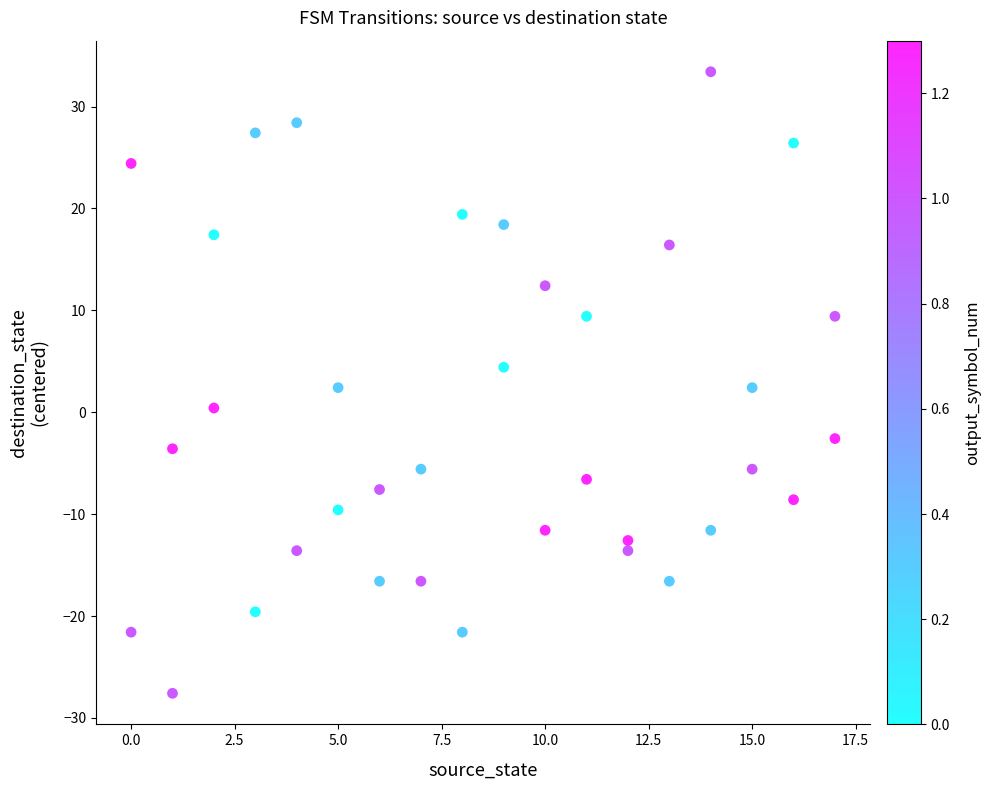

What is the range of Y values (max minus min)?

61.0